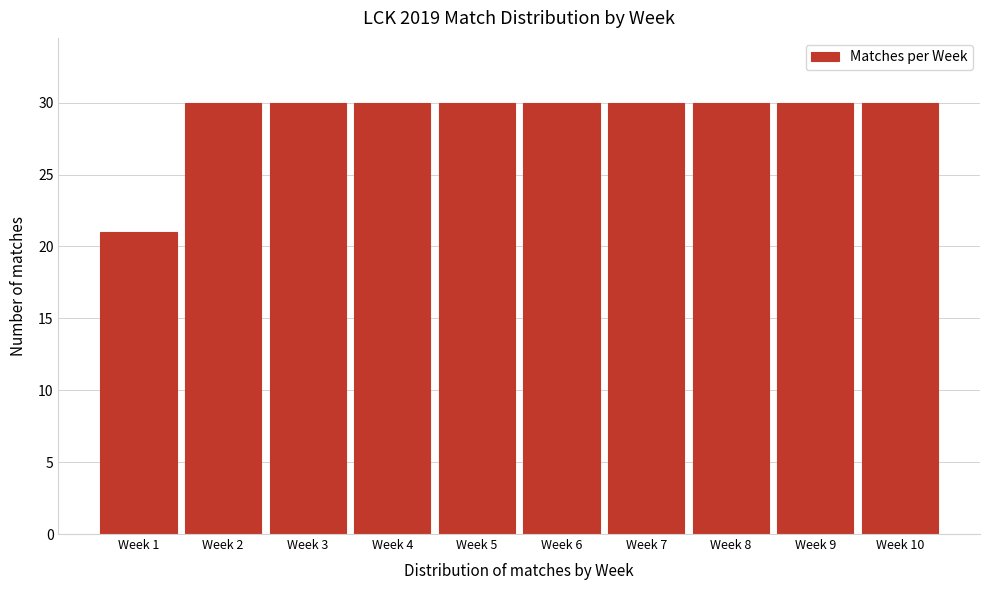

Reading left to right, transcribe all the data shown in this chart.

21	30	30	30	30	30	30	30	30	30